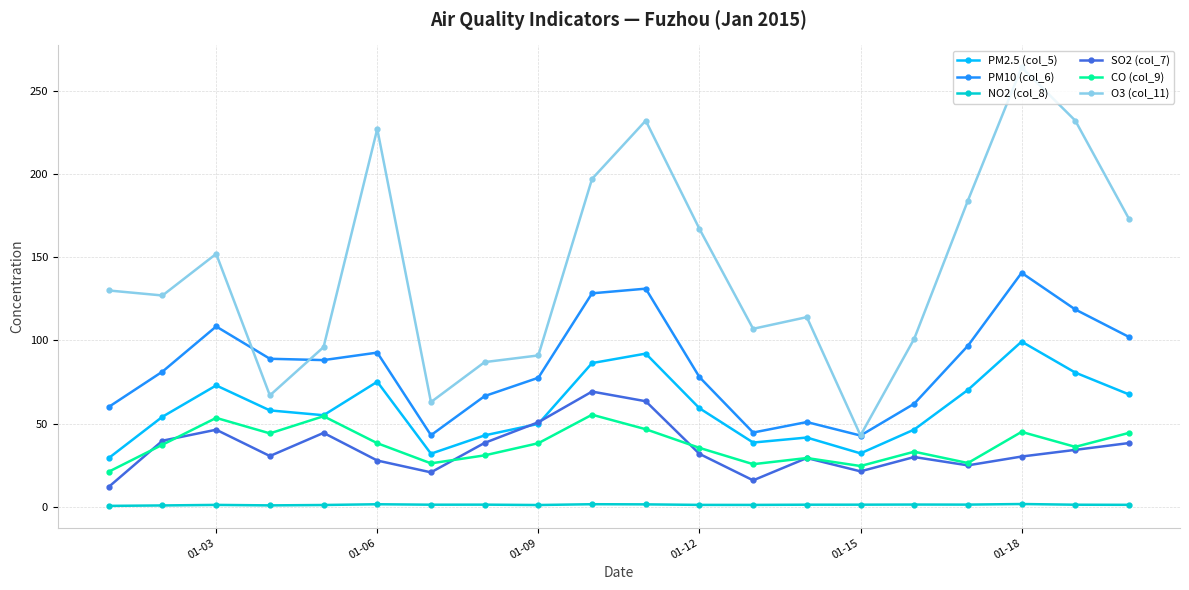

What is the highest value of the O3 (col_11) series?

264.0